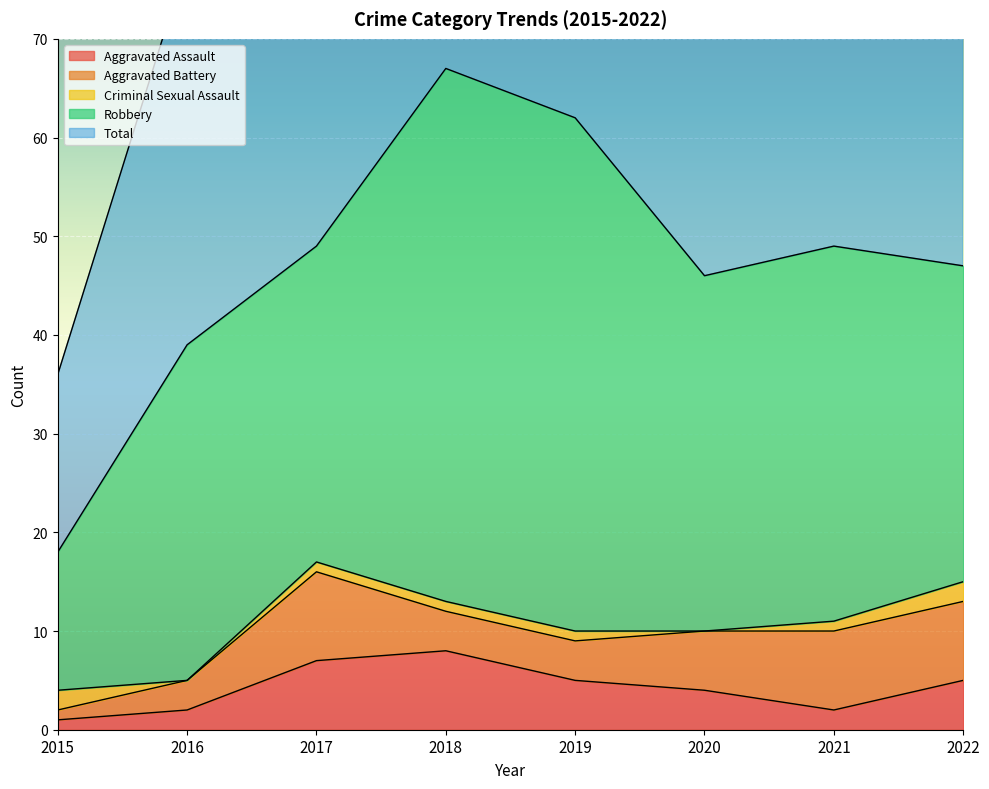

What is the sum of the Criminal Sexual Assault values at 2018 and 2016?

1